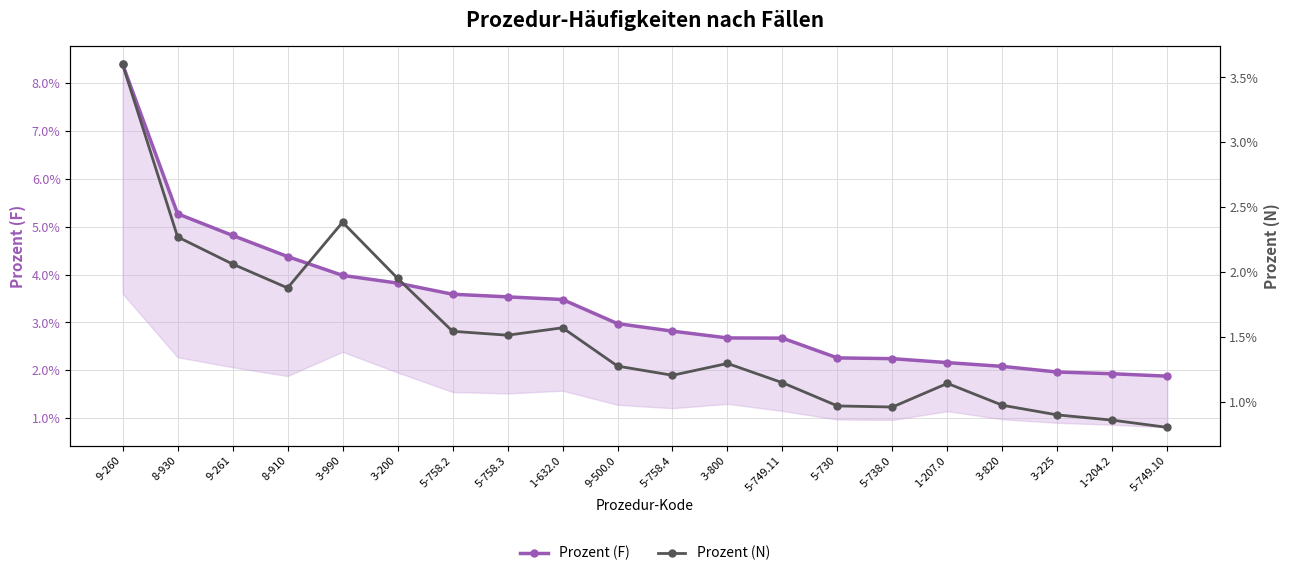

True or false: Prozent (F) and Prozent (N) intersect in this chart.

False